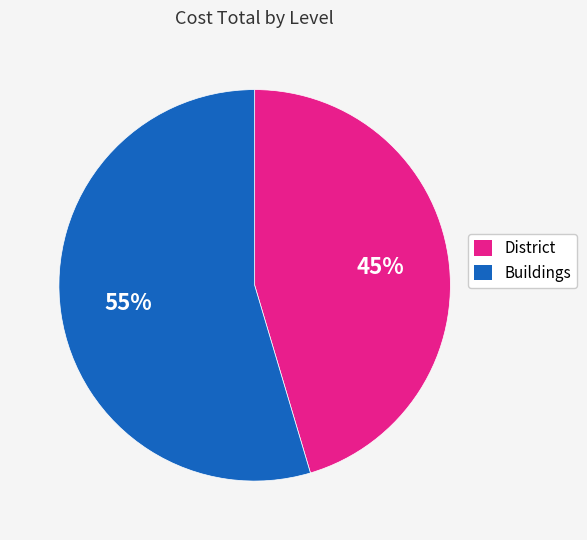

To the nearest percent, what is the average slice percentage?

50%